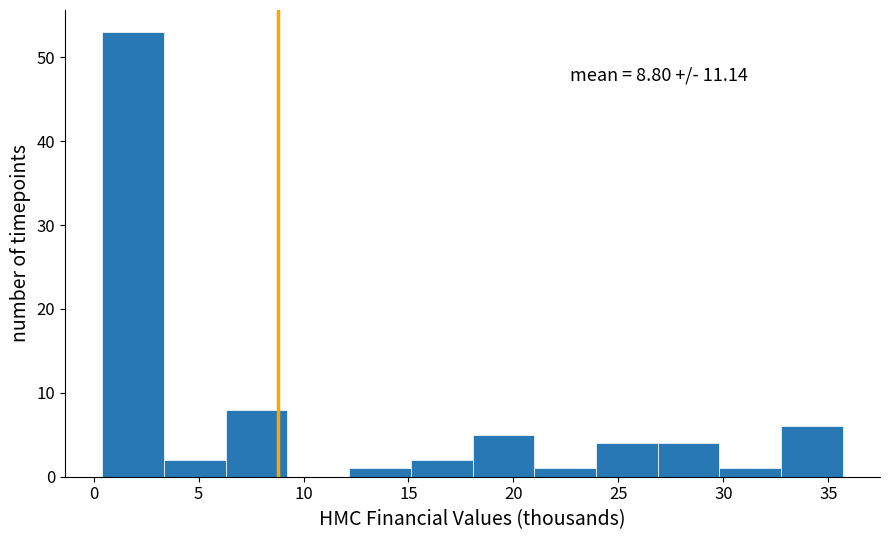

Over which range of the x-axis is the bar tallest?

0.5 to 3.5